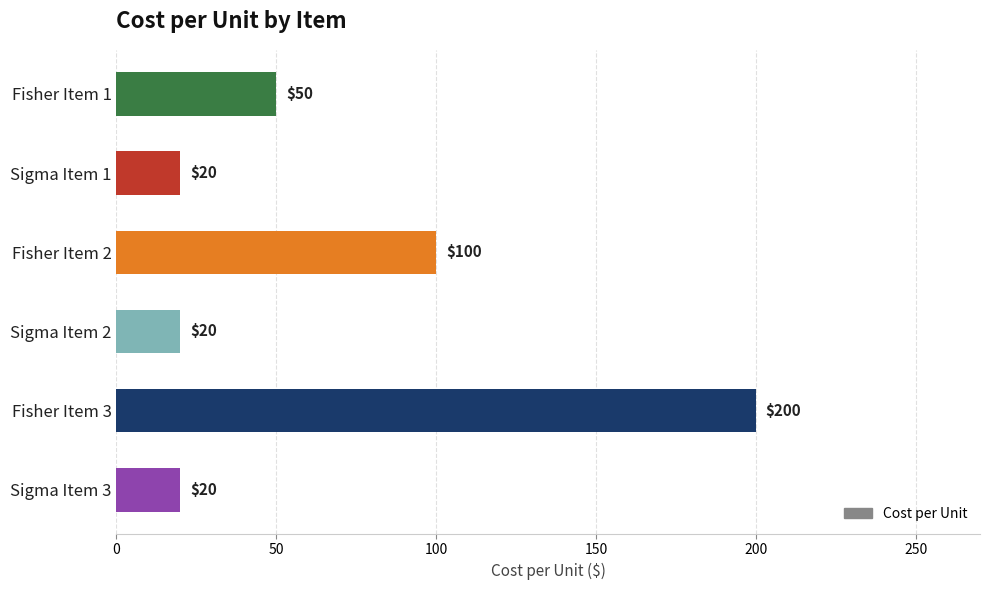

Which has a higher value, Fisher Item 3 or Sigma Item 1?

Fisher Item 3